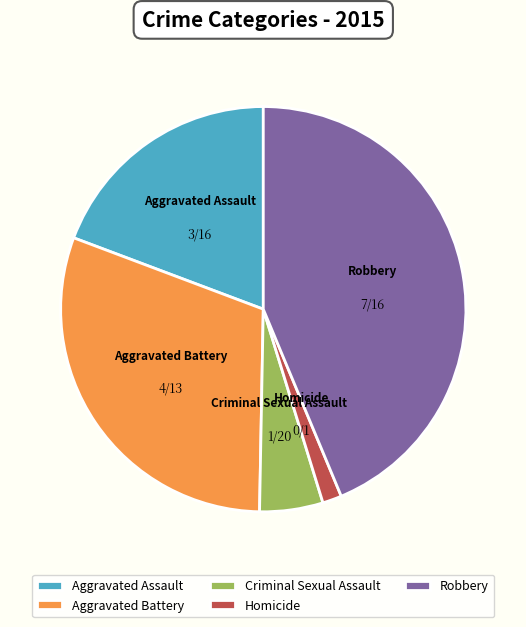

Count the number of slices in the pie.

5